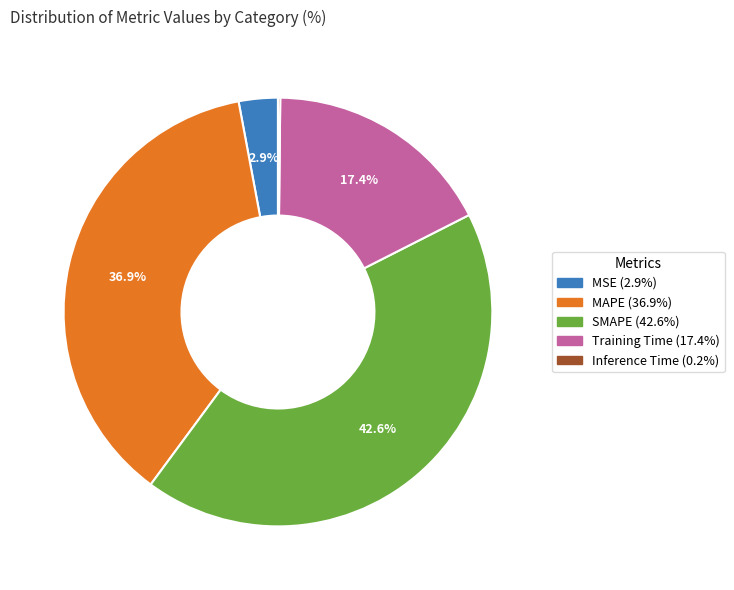

What is the total percentage of MAPE and SMAPE?

79.5%